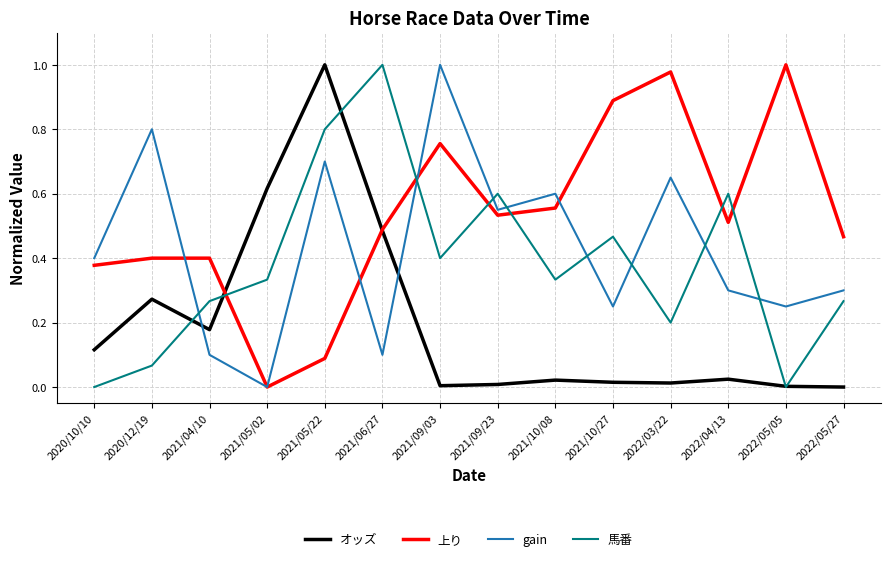

True or false: 上り has a value of 0.3 at 2021/06/27.

False